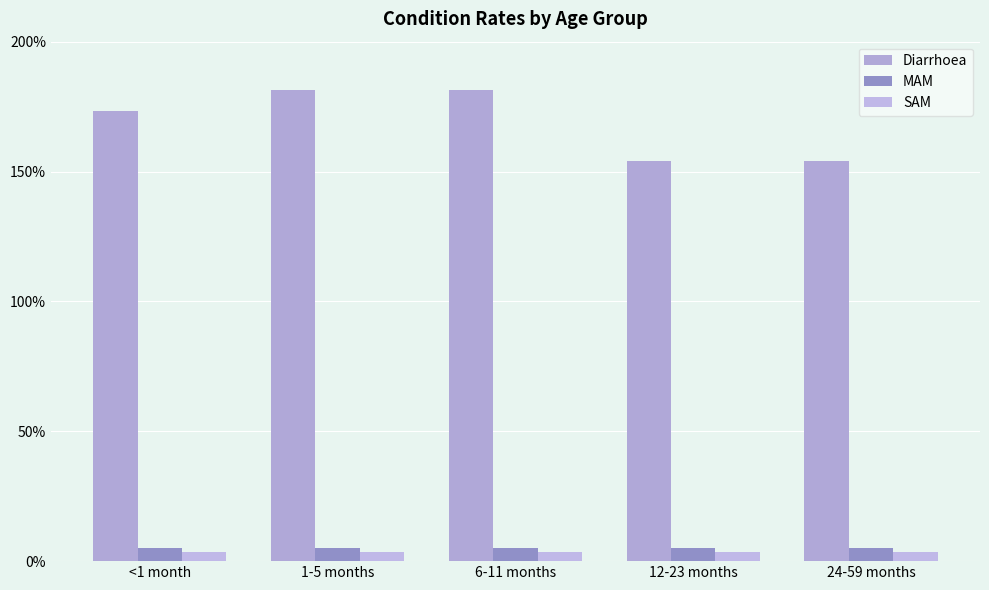

What is the label of the 2nd bar from the left?

1-5 months